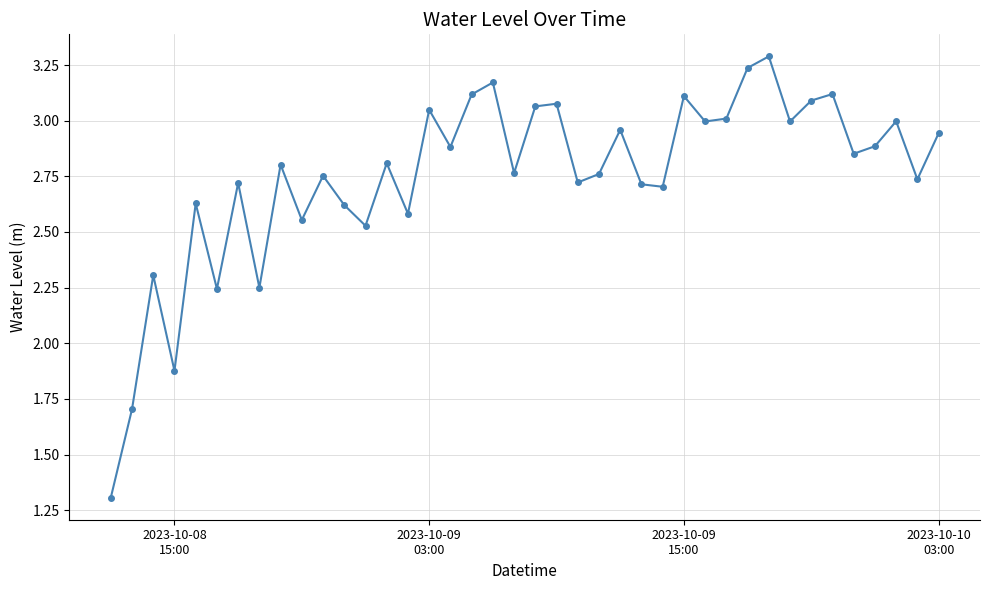

What is the difference between the maximum and minimum values?

2.0